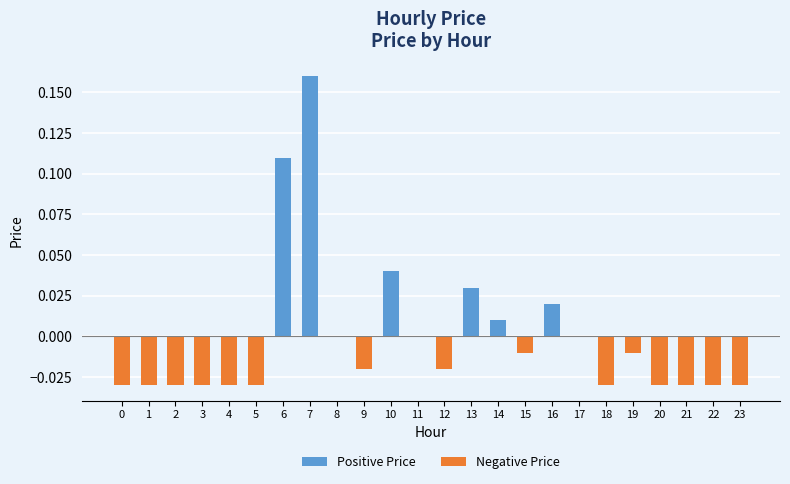

Reading left to right, list all the values displayed in this chart.

Positive Price: 0=0.0	1=0.0	2=0.0	3=0.0	4=0.0	5=0.0	6=0.1	7=0.2	8=0.0	9=0.0	10=0.0	11=0.0	12=0.0	13=0.0	14=0.0	15=0.0	16=0.0	17=0.0	18=0.0	19=0.0	20=0.0	21=0.0	22=0.0	23=0.0
Negative Price: 0=-0.0	1=-0.0	2=-0.0	3=-0.0	4=-0.0	5=-0.0	6=0.0	7=0.0	8=0.0	9=-0.0	10=0.0	11=0.0	12=-0.0	13=0.0	14=0.0	15=-0.0	16=0.0	17=0.0	18=-0.0	19=-0.0	20=-0.0	21=-0.0	22=-0.0	23=-0.0